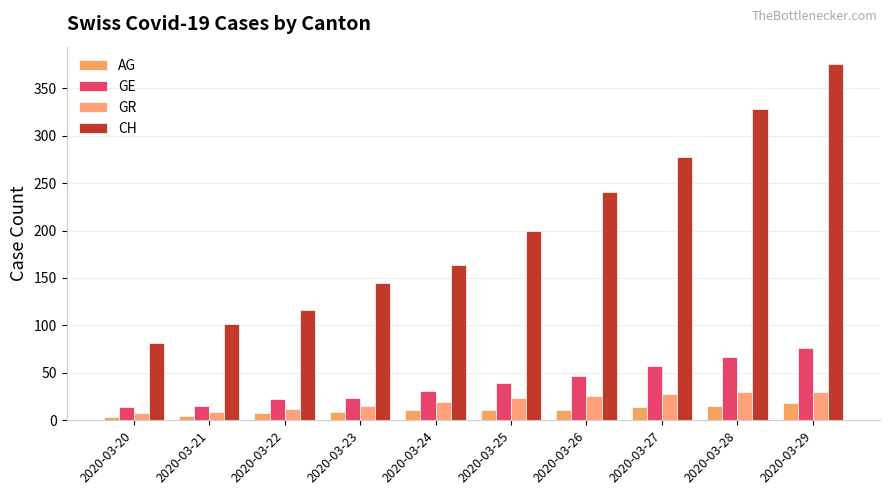

What is the difference between the highest and lowest values at 2020-03-27?

263